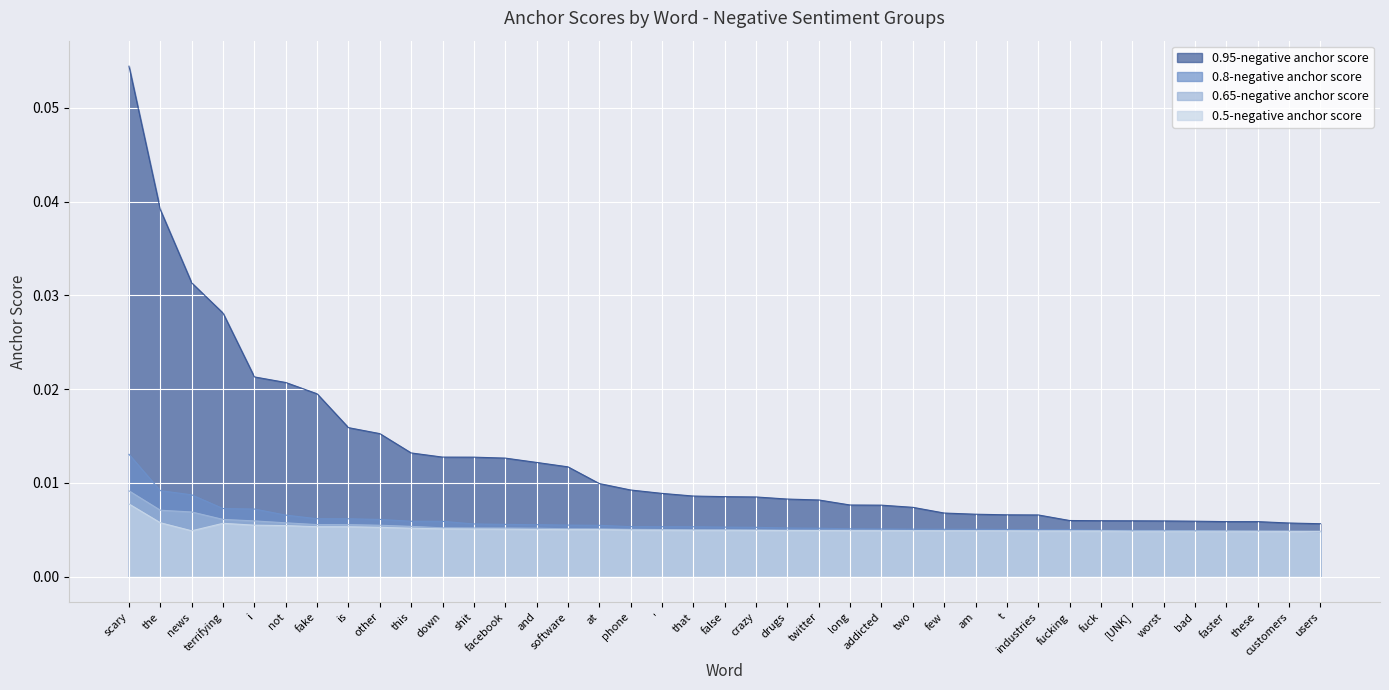

Which series has the largest total across all categories?

0.95-negative anchor score